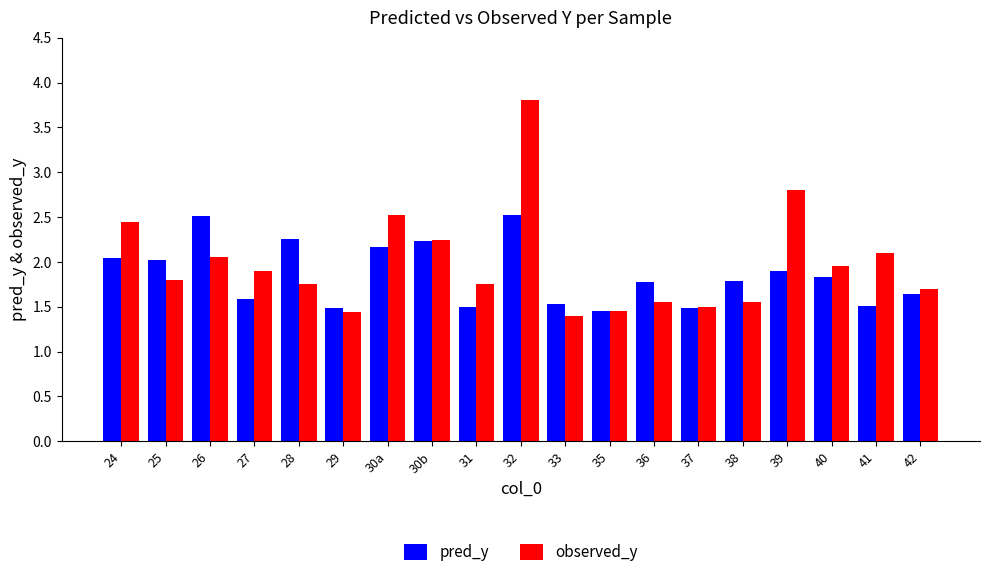

What is the lowest value of the pred_y series?

1.5